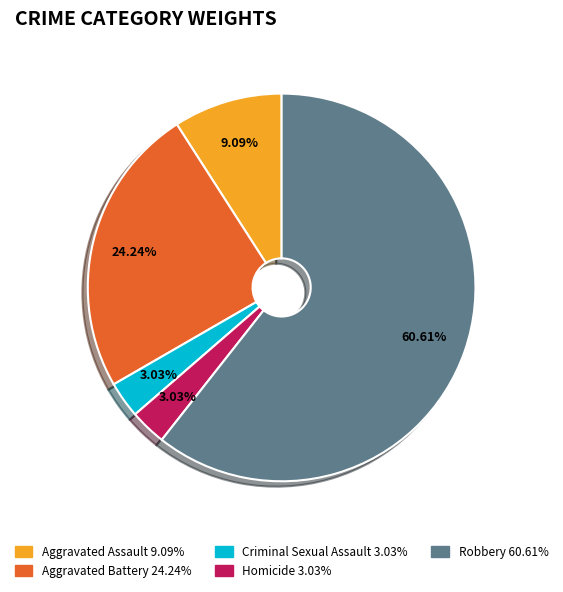

To the nearest percent, what is the difference between the Criminal Sexual Assault and Aggravated Battery slice percentages?

21%